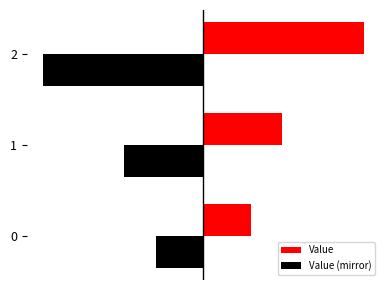

What is the difference between the maximum and second lowest values in the Value series?

344.4